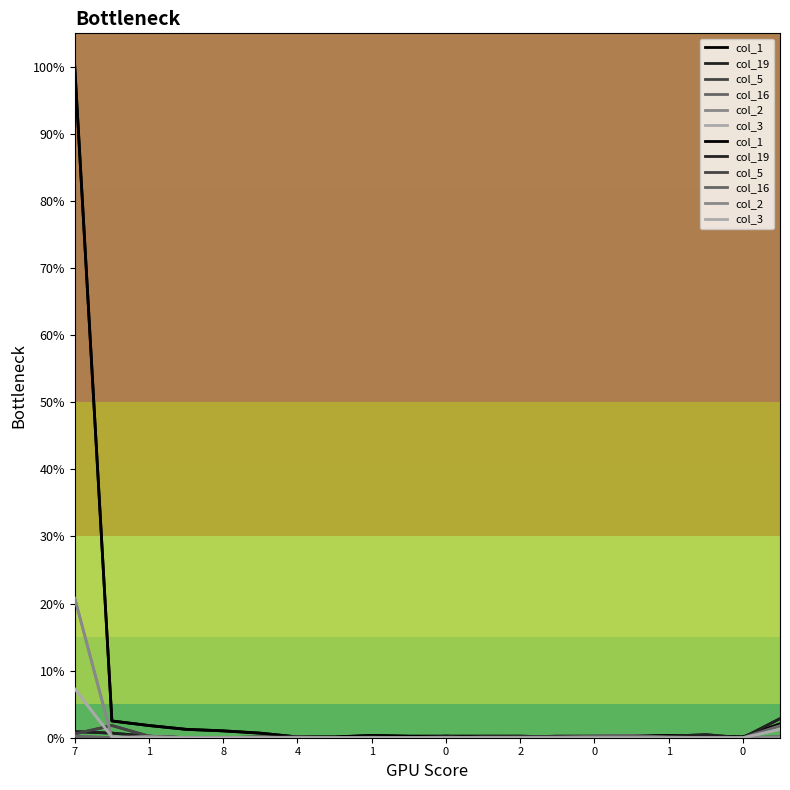

At which label is col_16 closest to 0?

1